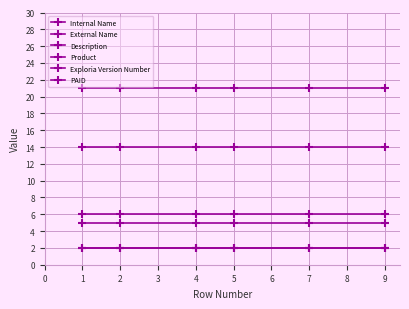

Which series has the largest total across all categories?

PAID